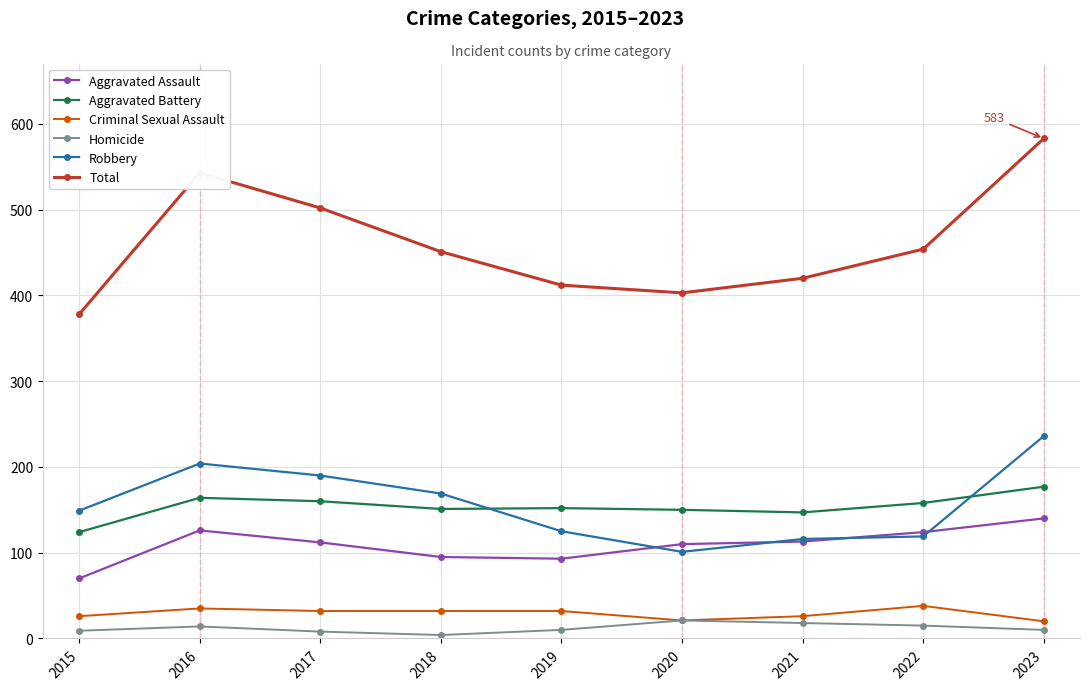

What is the approximate value of Aggravated Battery at 2020?

150